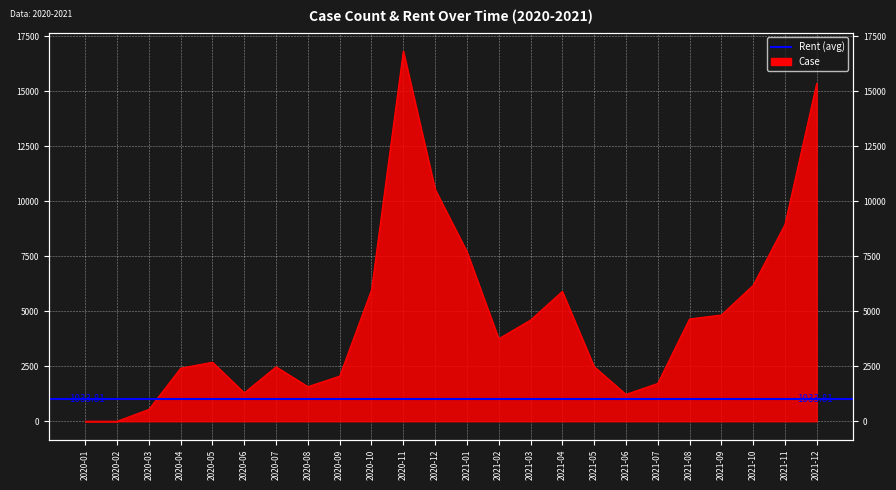

Which has a higher value, 2020-10 or 2021-10?

2021-10